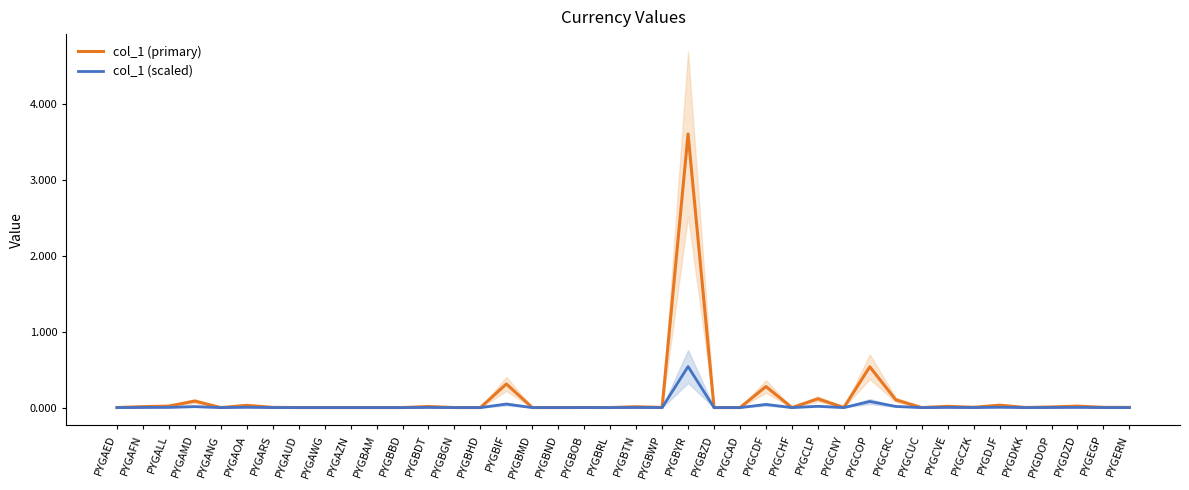

Rank the series by their average value, from lowest to highest.

col_1 (scaled), col_1 (primary)